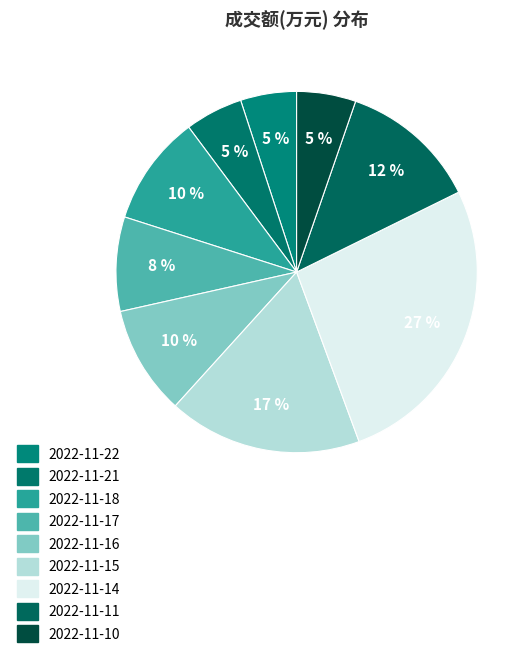

Does any single category account for the majority?

No